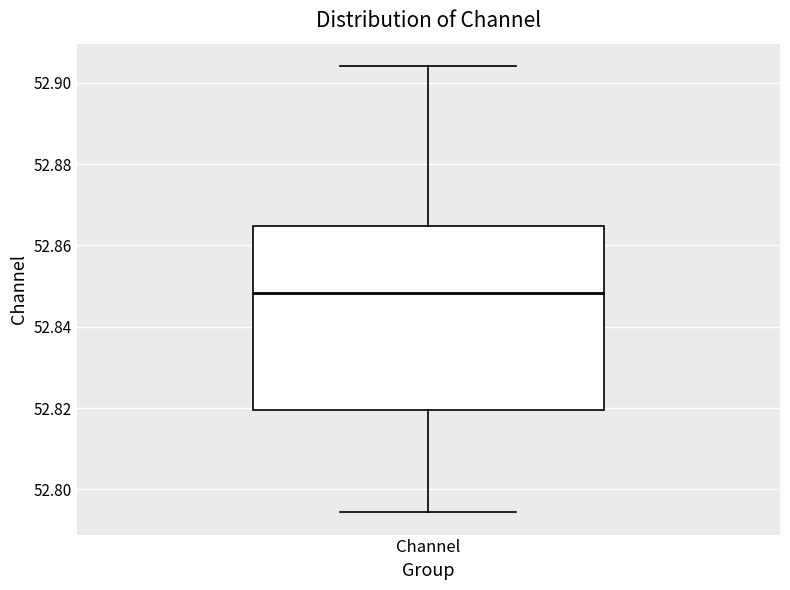

Read this box plot against the y-axis: the position of the median line, the range covered by the box, and the ends of both whiskers. The values are not printed on the chart, so give them approximately, as read against the axis.

median 52.848, box 52.820 to 52.864, whiskers 52.794 to 52.904